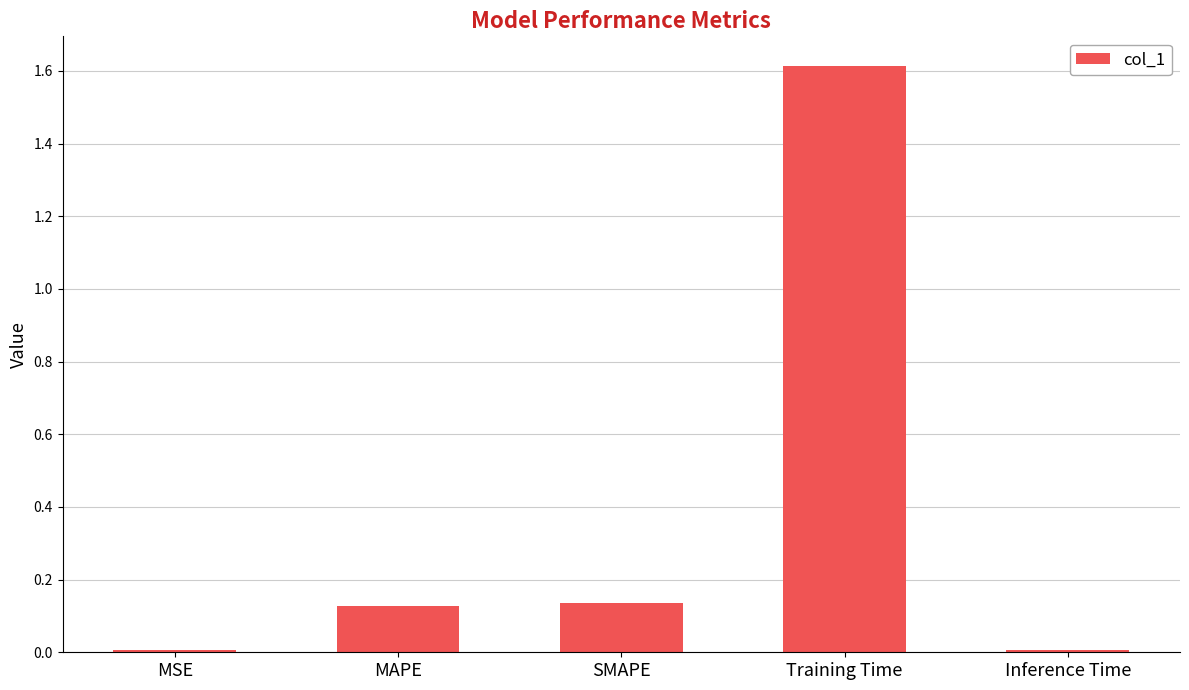

The chart shows a value of 1.6 at Training Time. True or false?

True